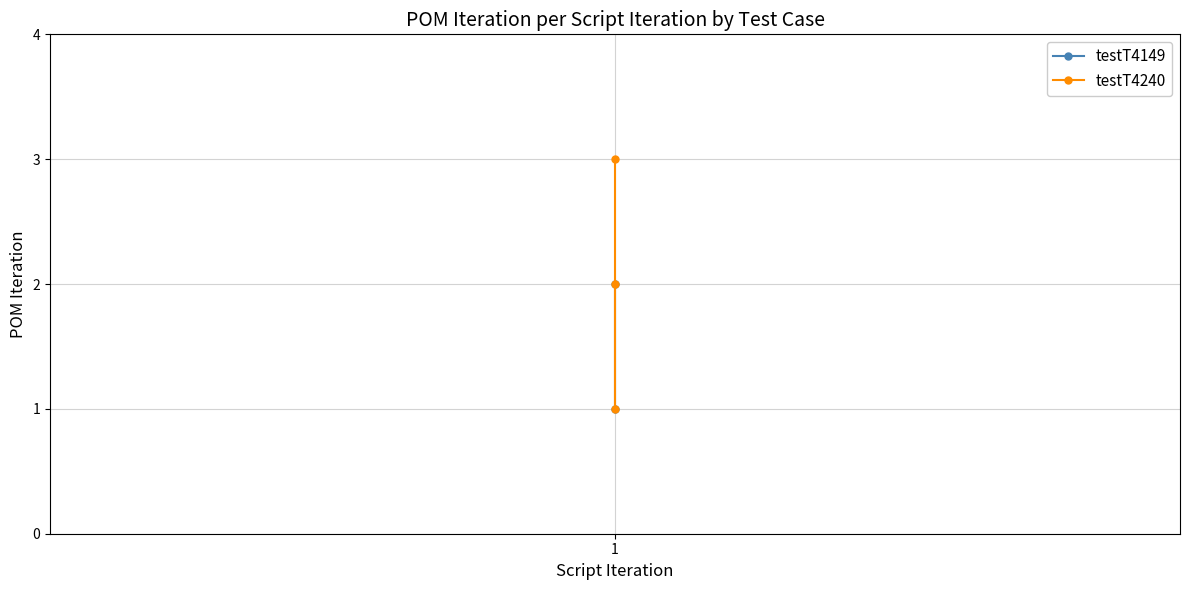

How many interior local valleys (lower than both neighbors) does the data have?

1